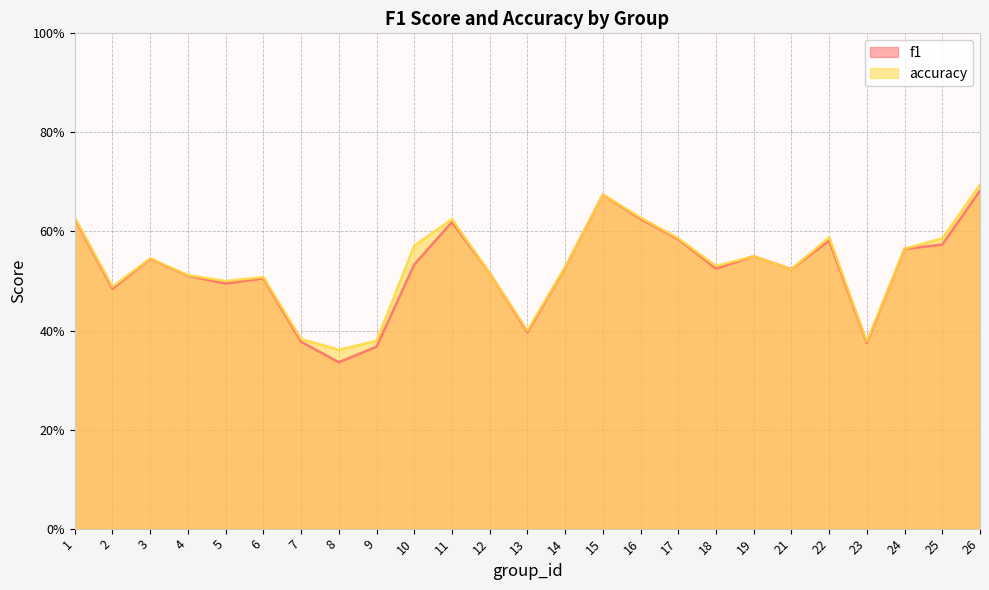

At how many categories does at least one series exceed 0?

25